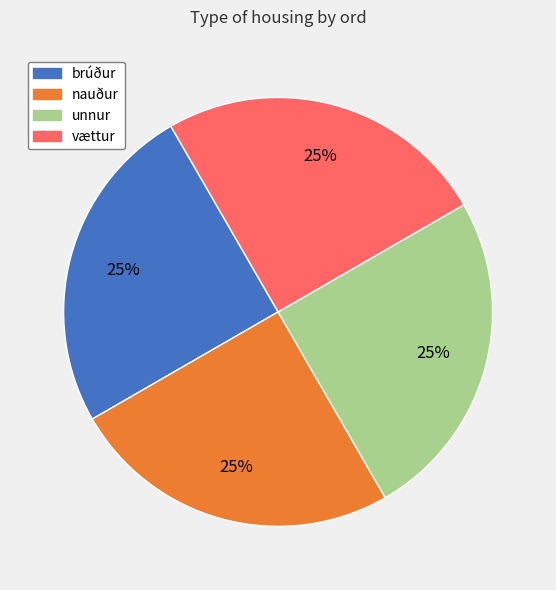

What is the ratio of the value at vættur to the value at brúður?

1.0